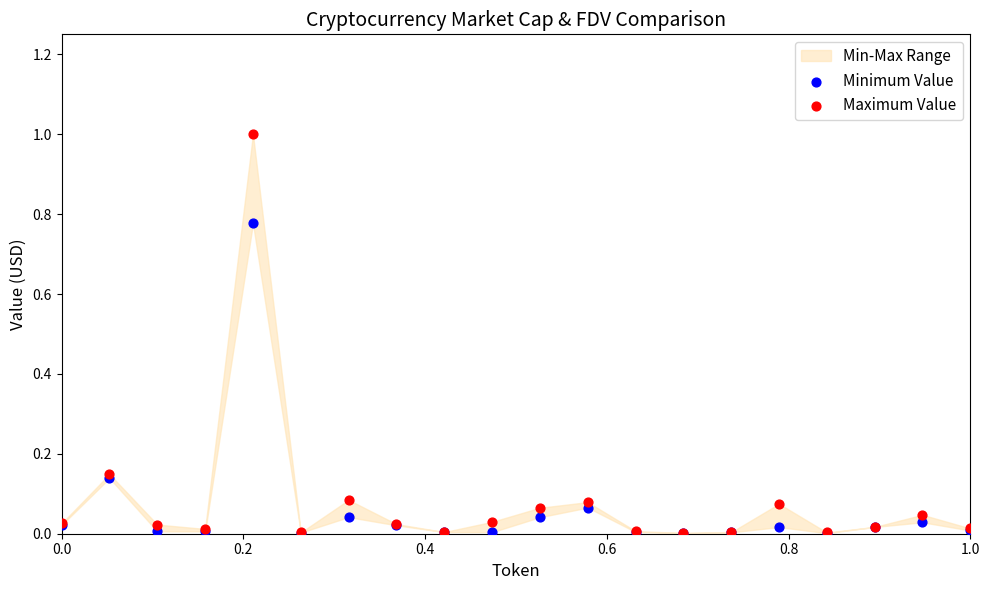

Which series reaches the maximum Y coordinate?

Maximum Value